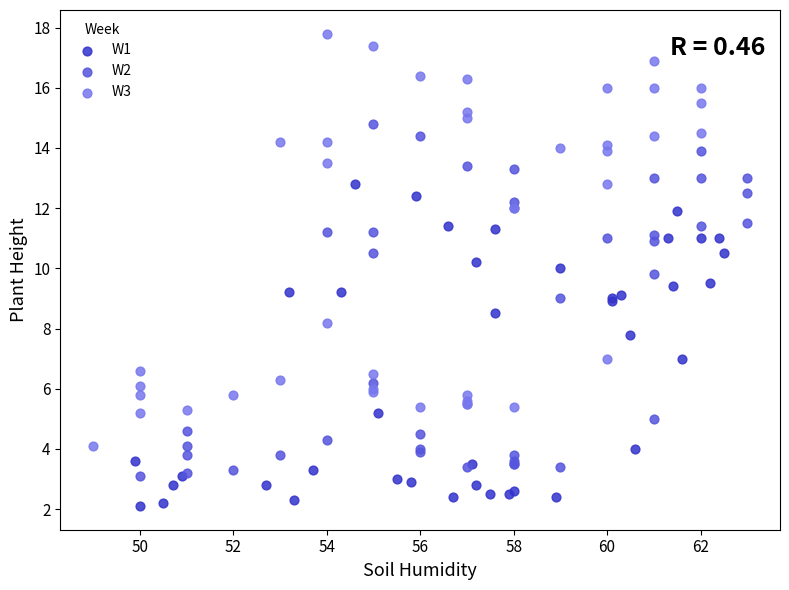

Which series has the largest Y range (max minus min)?

W3